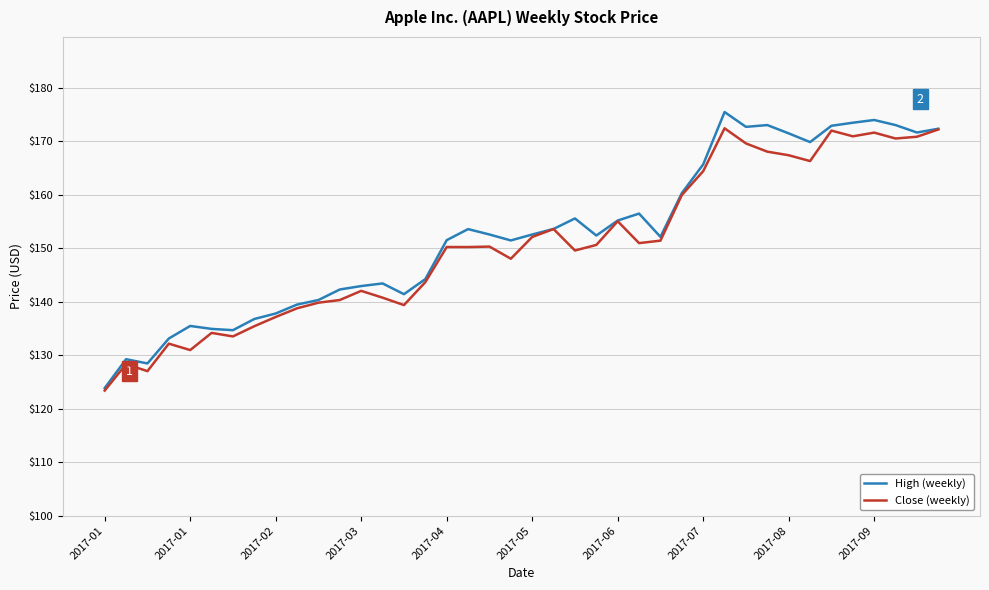

What is the highest value of the High (weekly) series?

175.5